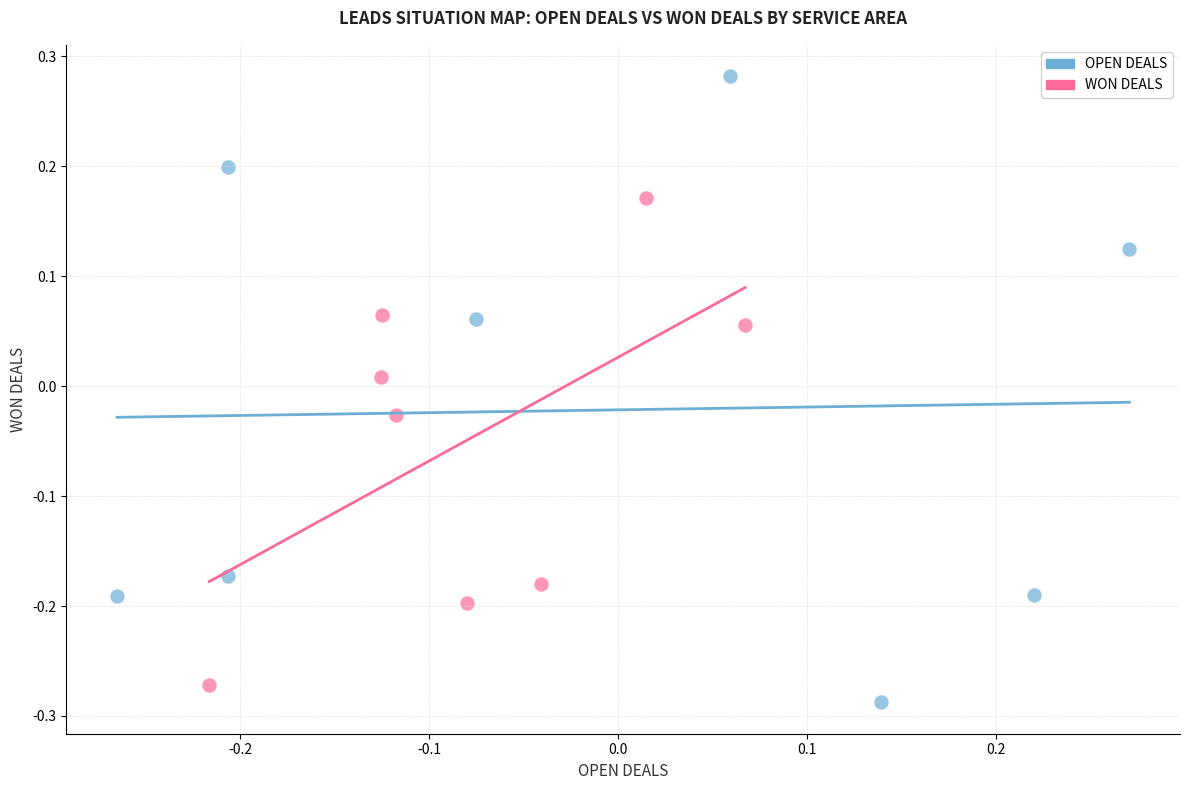

Which series reaches the minimum Y coordinate?

OPEN DEALS